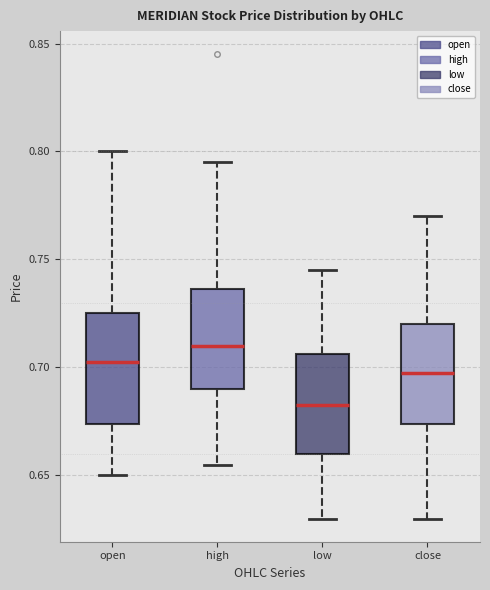

Reading left to right, transcribe this box plot: for each box, give where its median line is, the range the box spans, and where its two whiskers end, as read against the y-axis. The values are not printed on the chart, so give them approximately, as read against the axis.

open: median 0.705, box 0.675 to 0.725, whiskers 0.650 to 0.800
high: median 0.710, box 0.690 to 0.735, whiskers 0.655 to 0.795
low: median 0.685, box 0.660 to 0.705, whiskers 0.630 to 0.745
close: median 0.700, box 0.675 to 0.720, whiskers 0.630 to 0.770